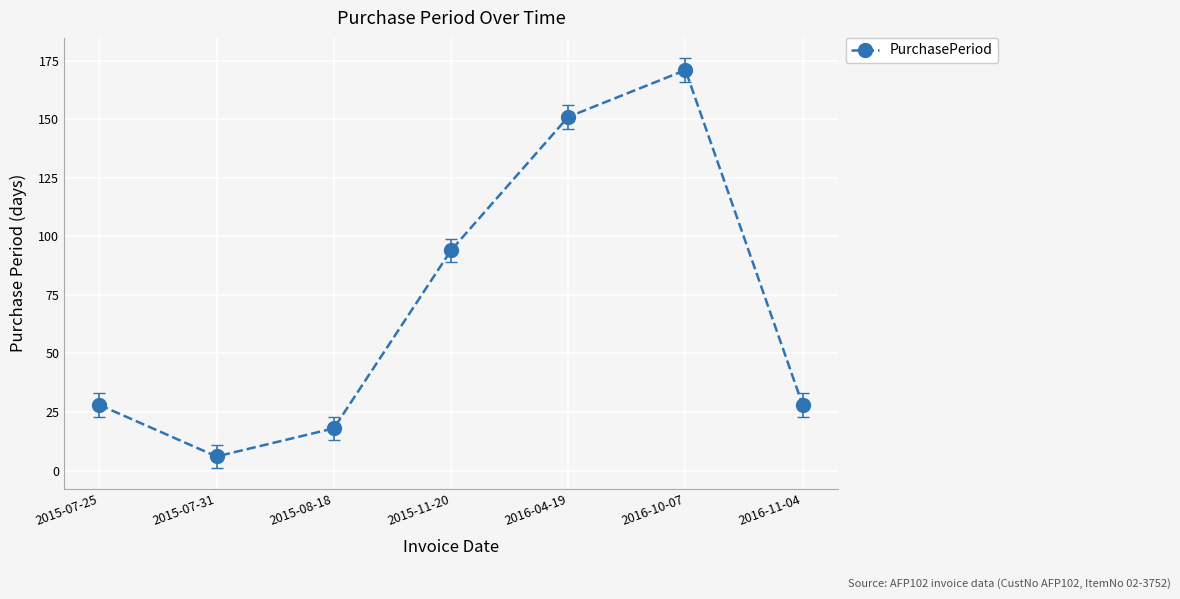

Where is the first local maximum?

2016-10-07